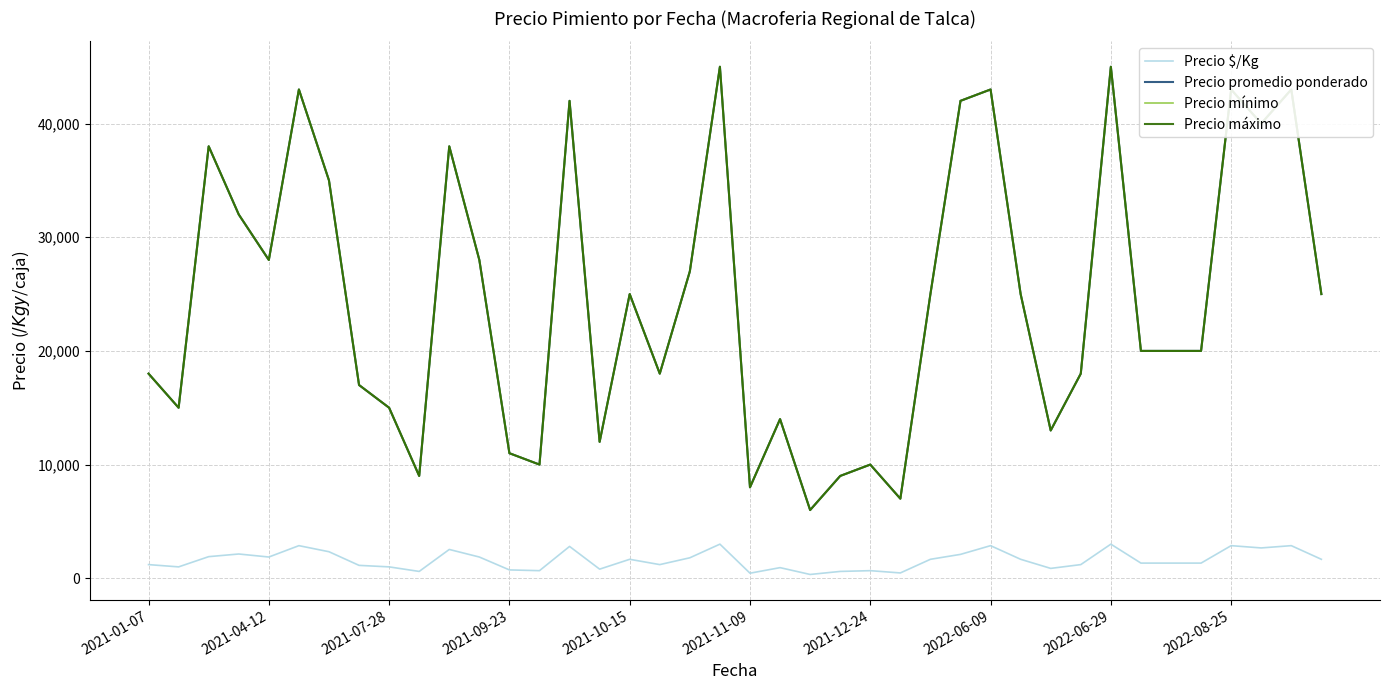

Does the chart have visible grid lines?

Yes